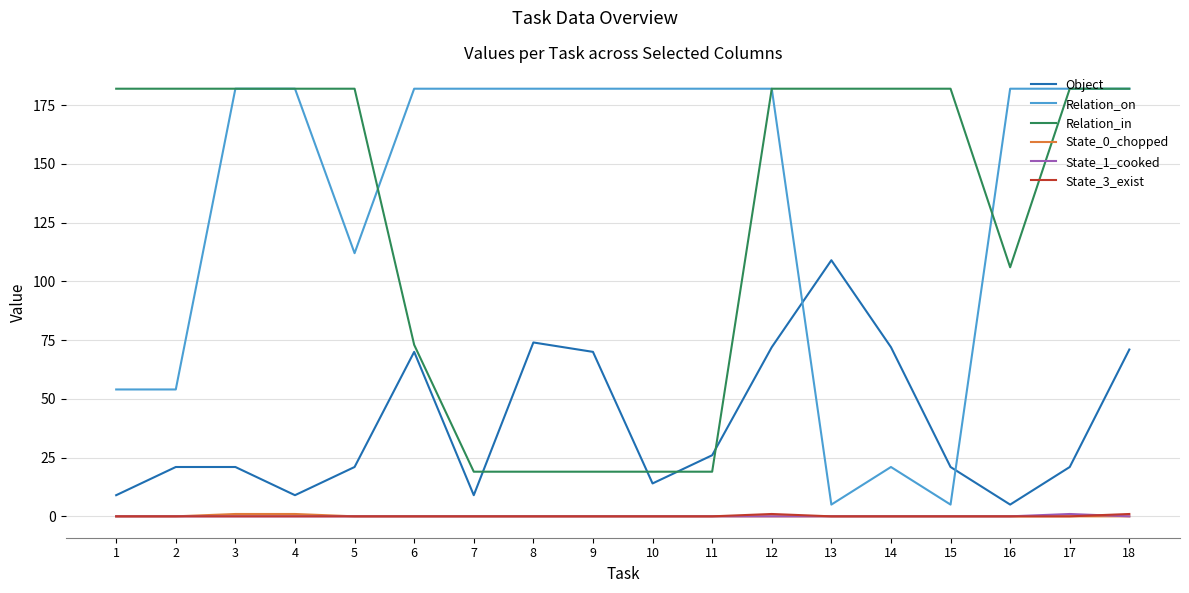

True or false: Object and Relation_on cross at least once.

True